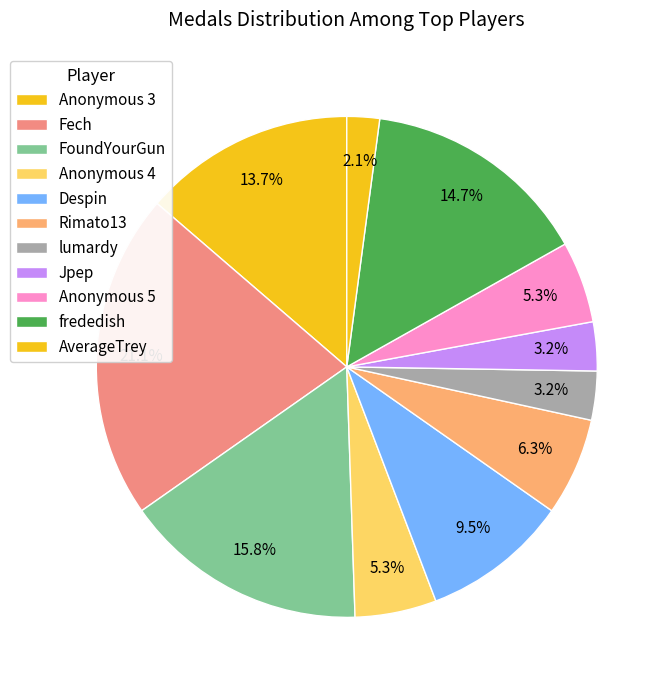

How many slices are in this pie chart?

11